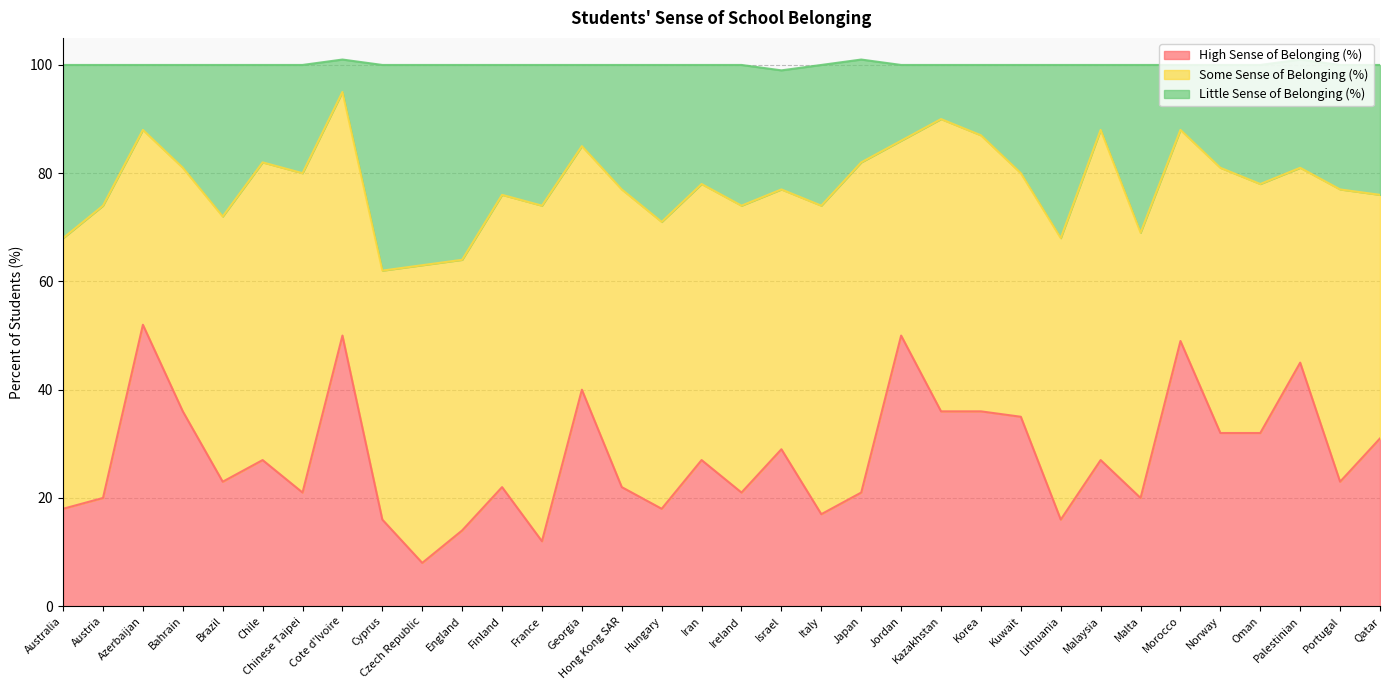

Which category has the lowest value in the High Sense of Belonging (%) series?

Czech Republic